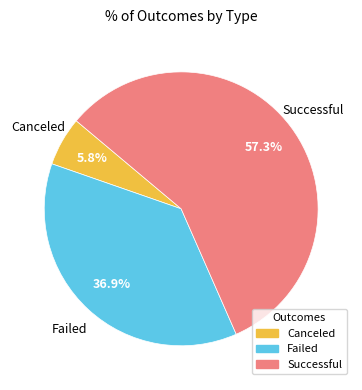

Count the number of slices in the pie.

3